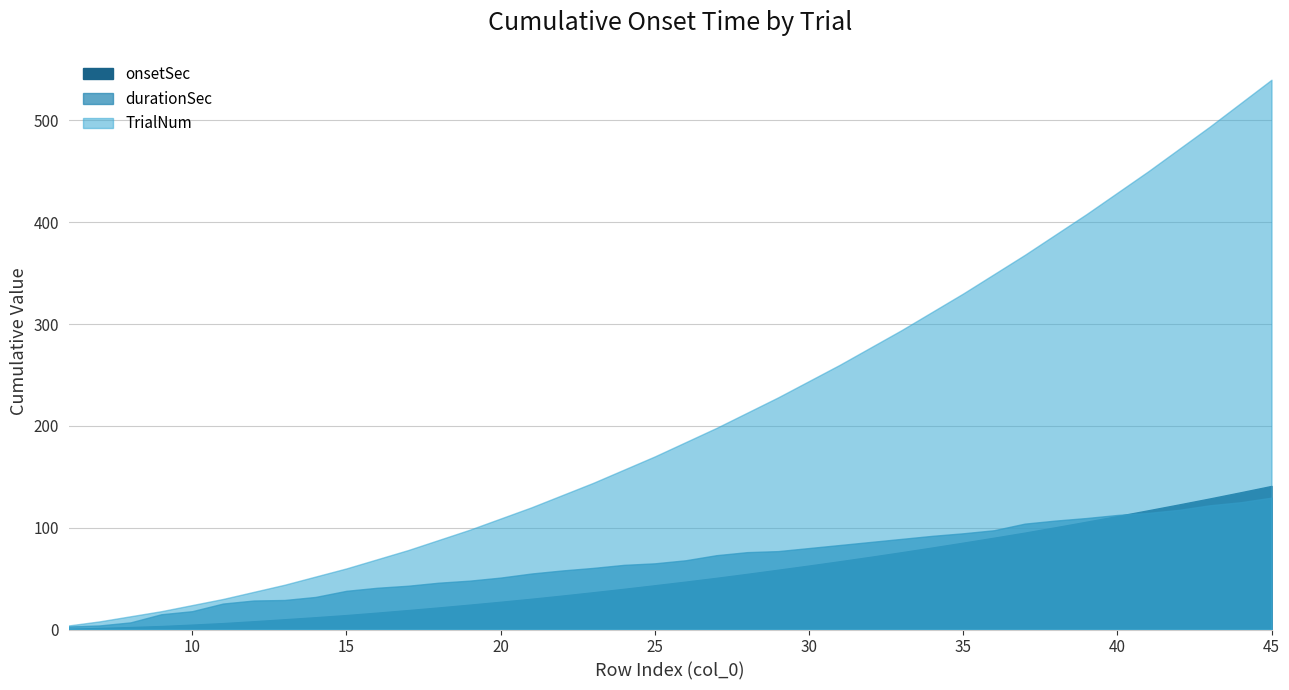

How many lines are shown in the chart?

3